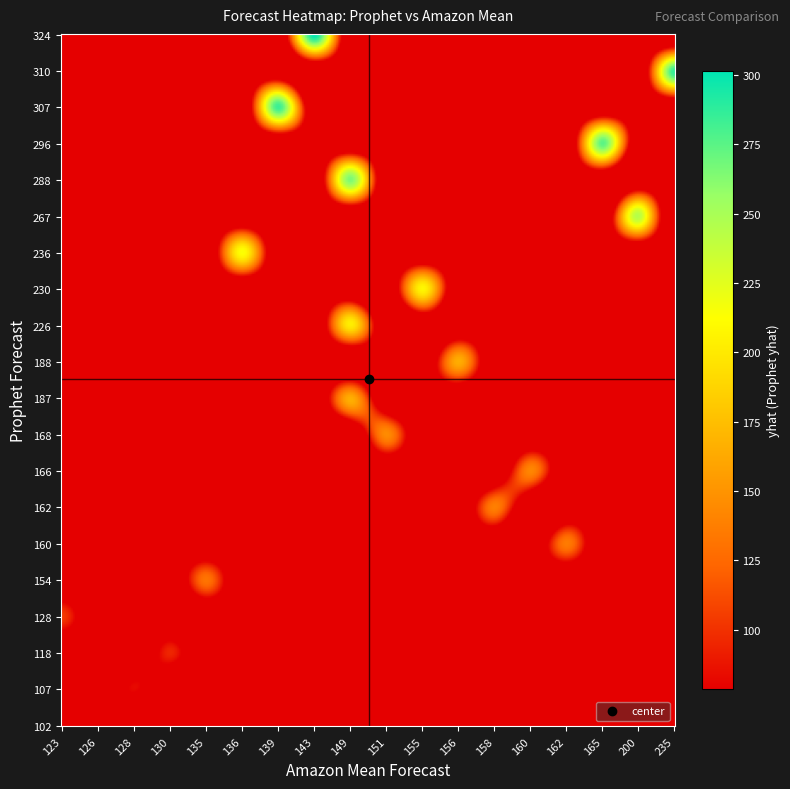

Is it true that 2025-01-26 equals 91.5 at Prophet Forecast?

False